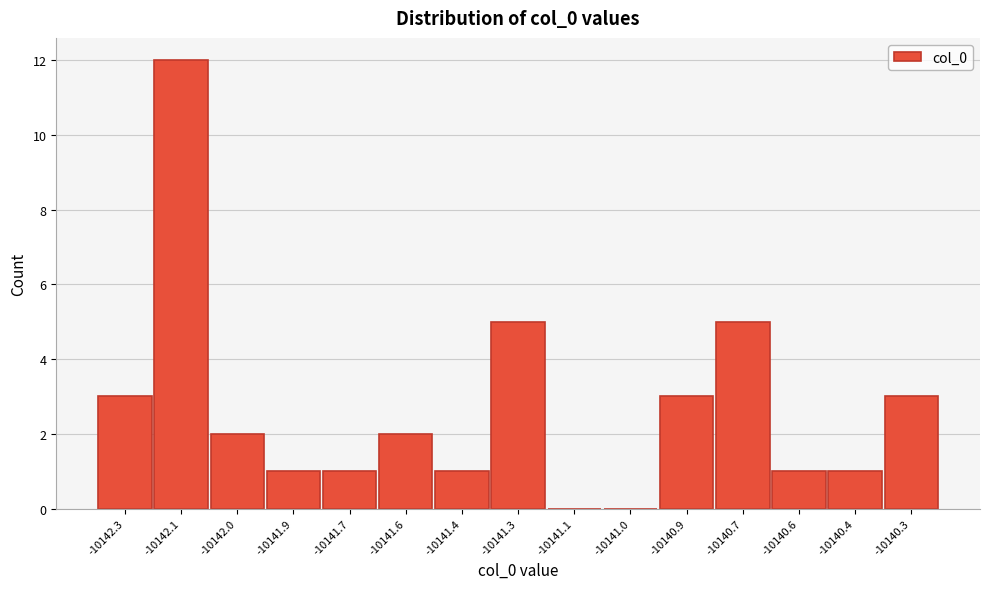

Reading left to right, what are all the values shown in this chart?

-10142.3=3	-10142.1=12	-10142.0=2	-10141.9=1	-10141.7=1	-10141.6=2	-10141.4=1	-10141.3=5	-10141.1=0	-10141.0=0	-10140.9=3	-10140.7=5	-10140.6=1	-10140.4=1	-10140.3=3